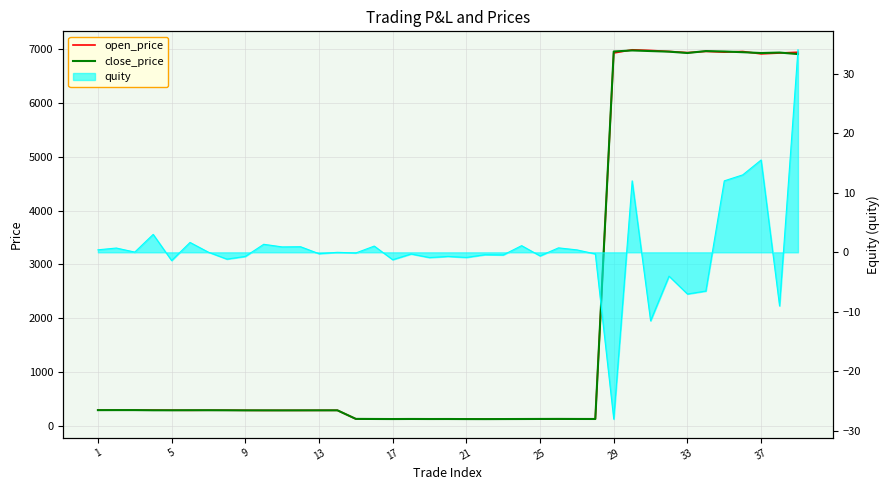

True or false: open_price has more than 1 points higher than both neighbors.

True